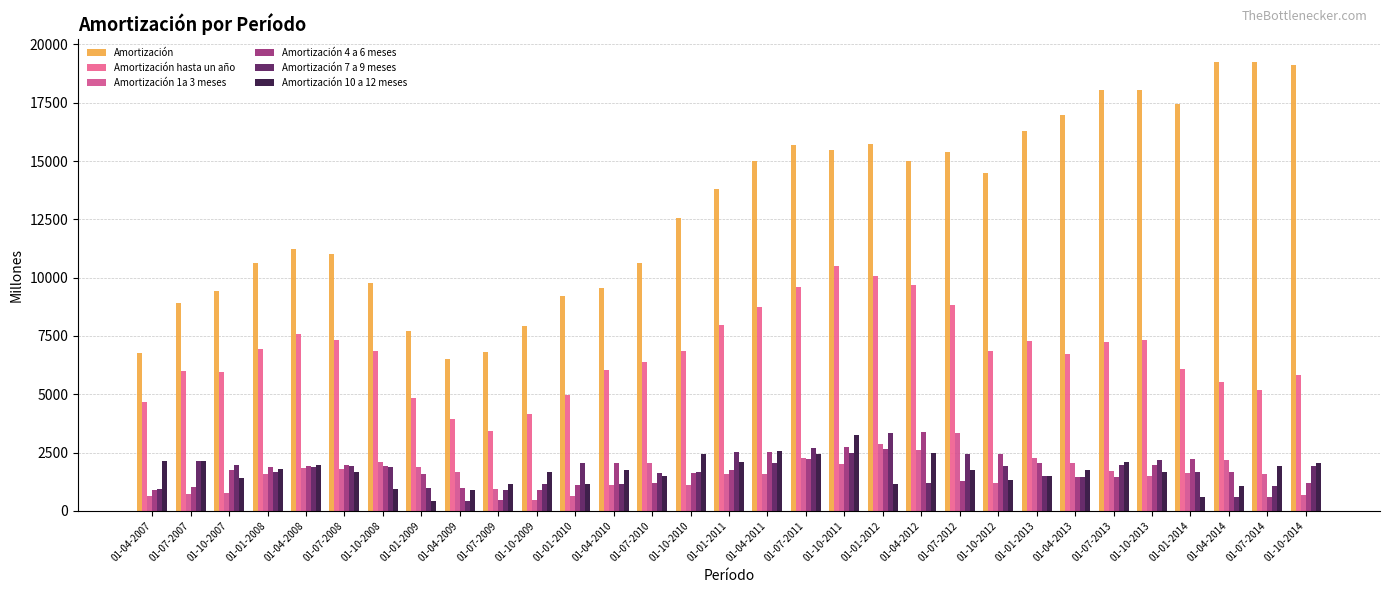

List the series in order of their peak value, highest first.

Amortización, Amortización hasta un año, Amortización 4 a 6 meses, Amortización 7 a 9 meses, Amortización 1a 3 meses, Amortización 10 a 12 meses